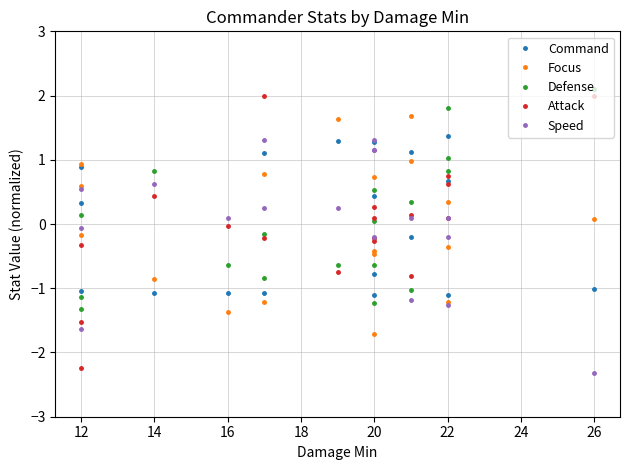

In Speed, how many points are lower than both neighbors (excluding endpoints)?

5